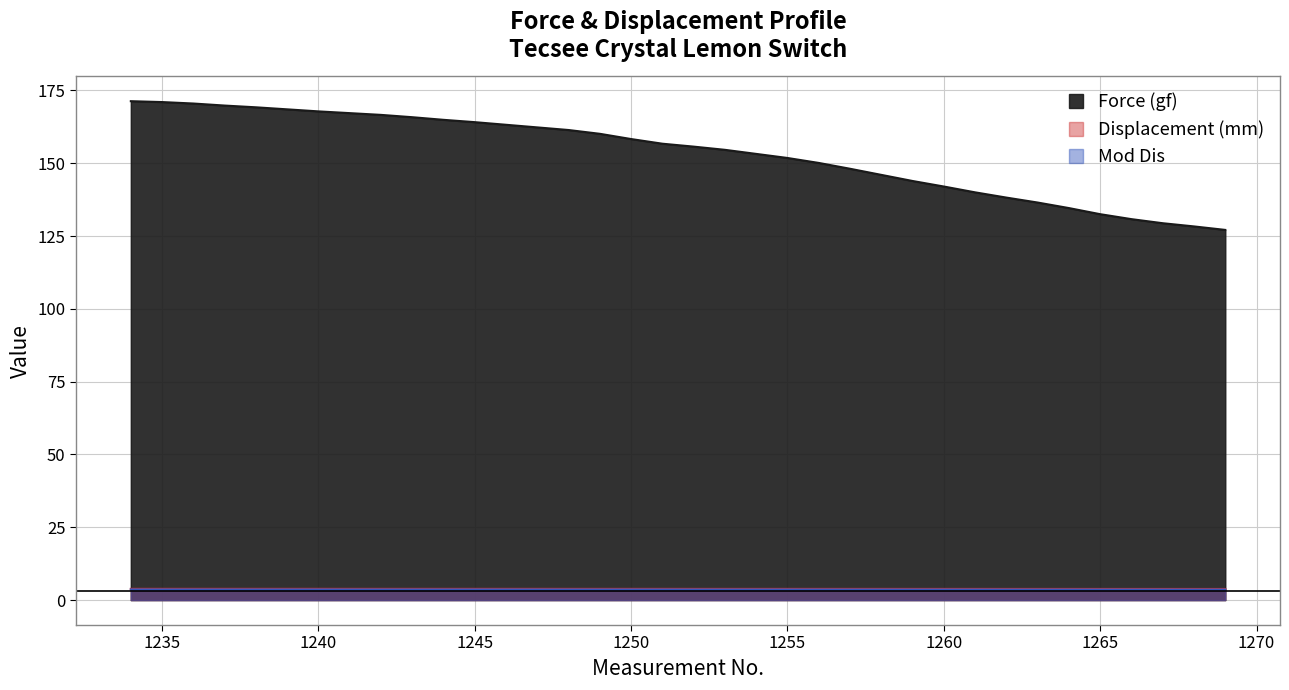

What are all the series names shown in the legend?

Force (gf), Displacement (mm), Mod Dis